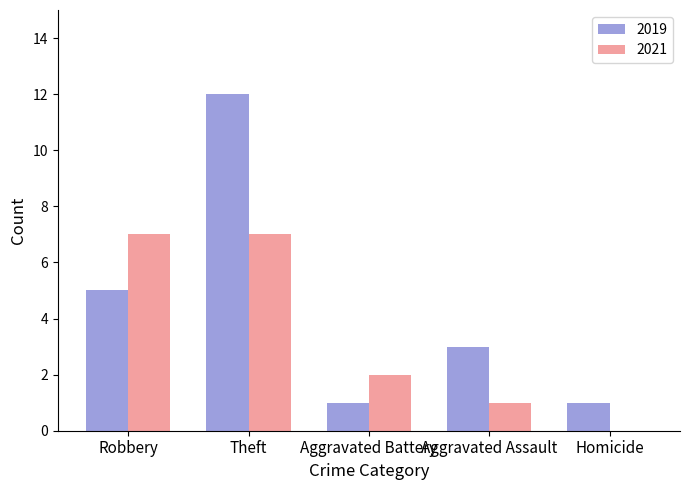

Which series has the largest range (max minus min)?

2019